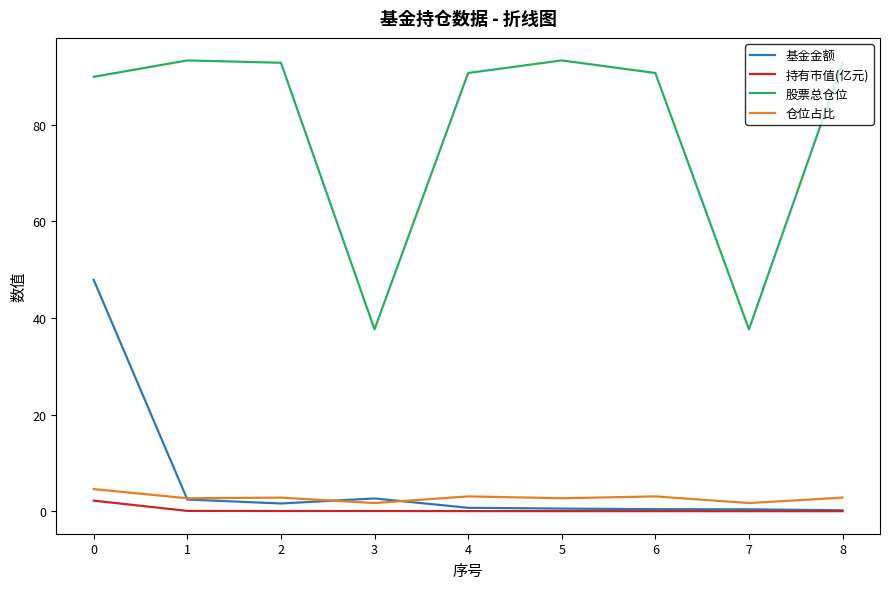

True or false: 基金金额 and 股票总仓位 intersect in this chart.

False